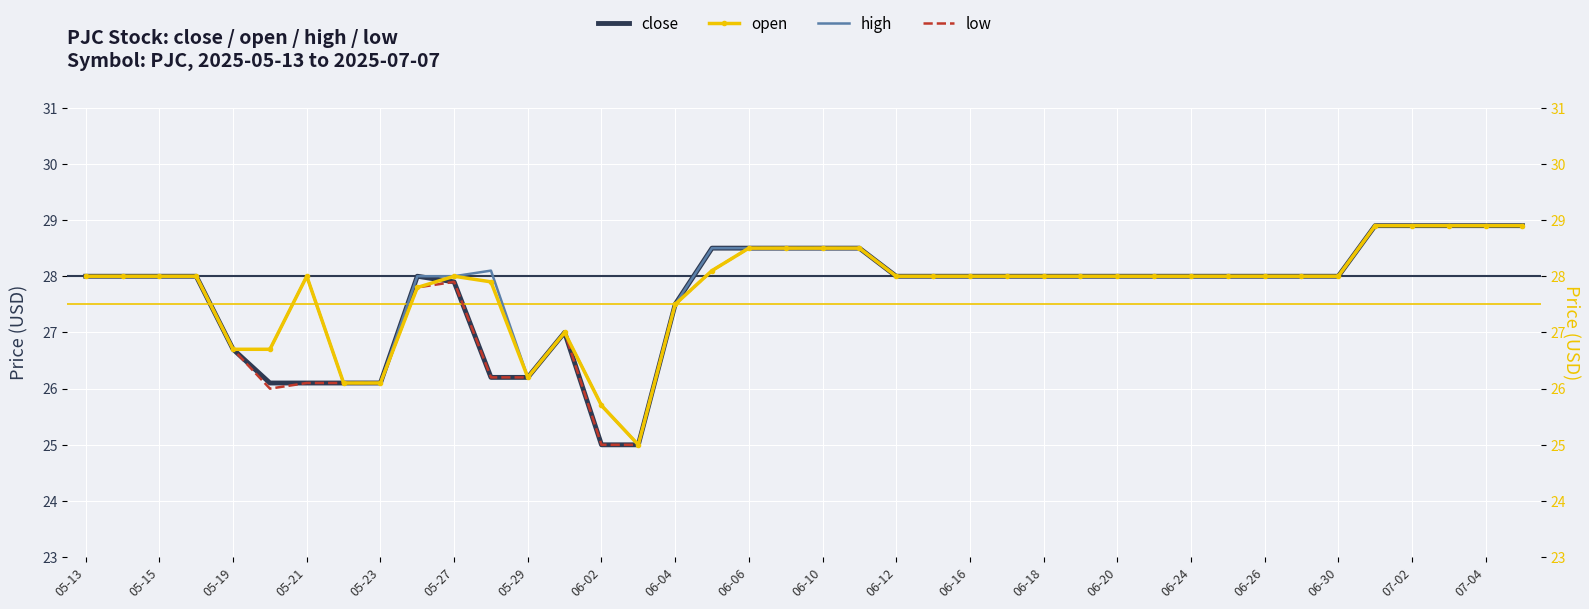

How many lines are shown in the chart?

4